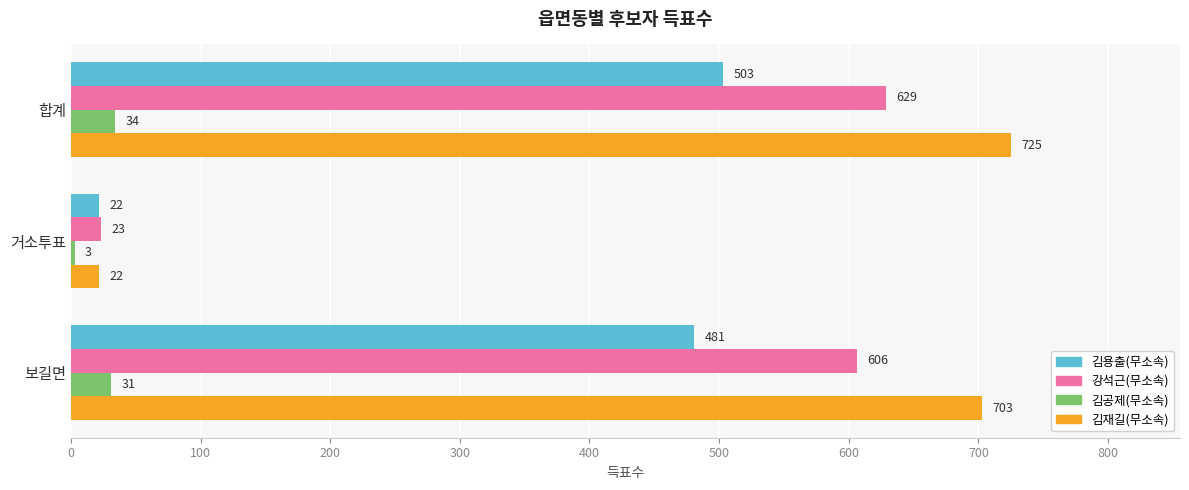

Count the number of data series in this chart.

4